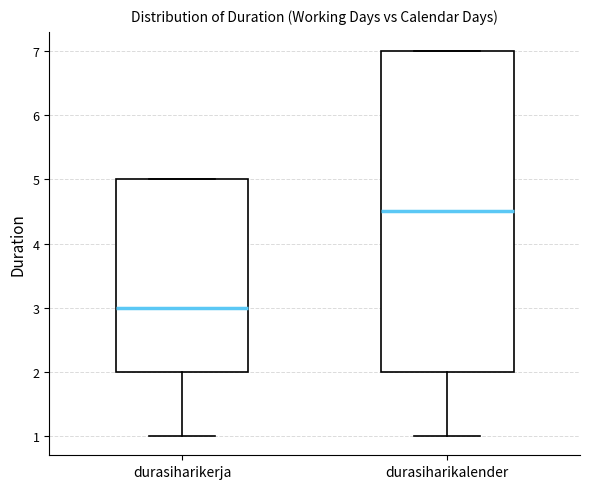

Comparing the boxes themselves (not the whiskers), which one is the tallest?

durasiharikalender